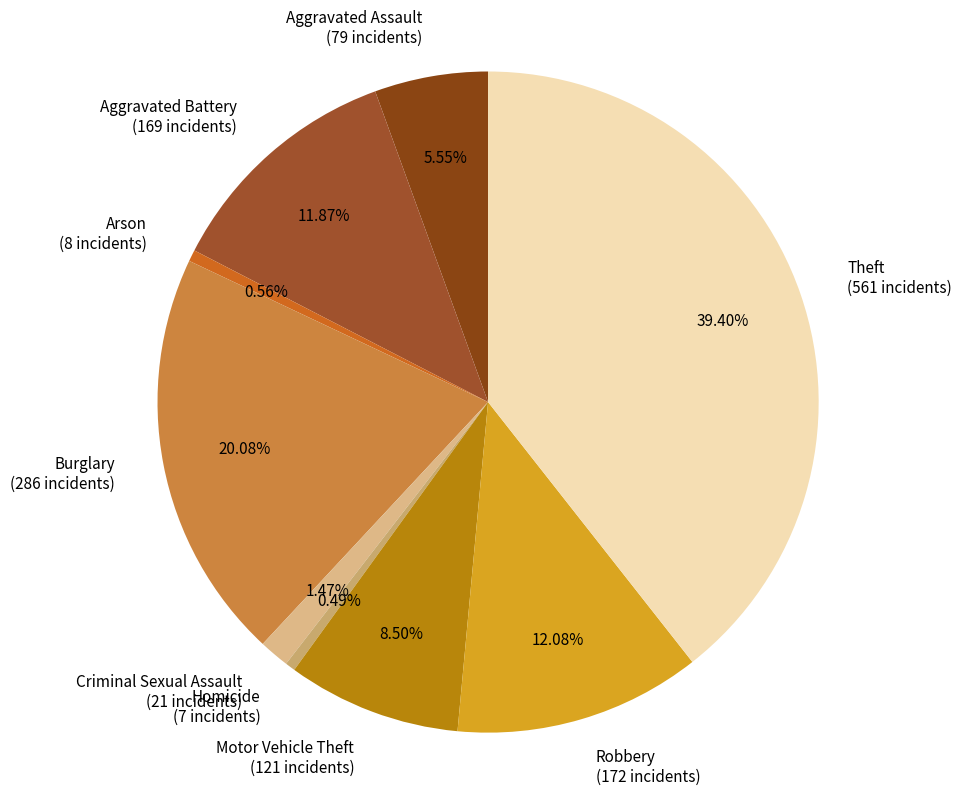

Do Aggravated Battery and Criminal Sexual Assault together represent more than half of the pie?

No